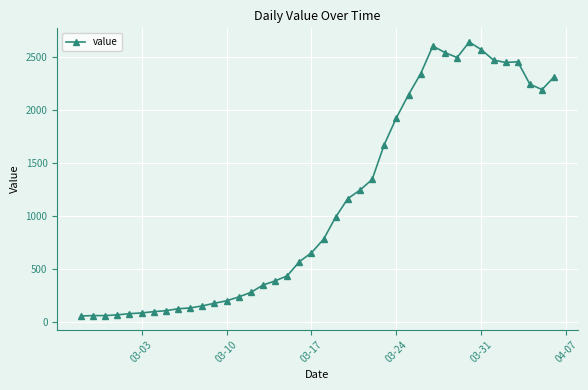

How many data points are less than 784?

20